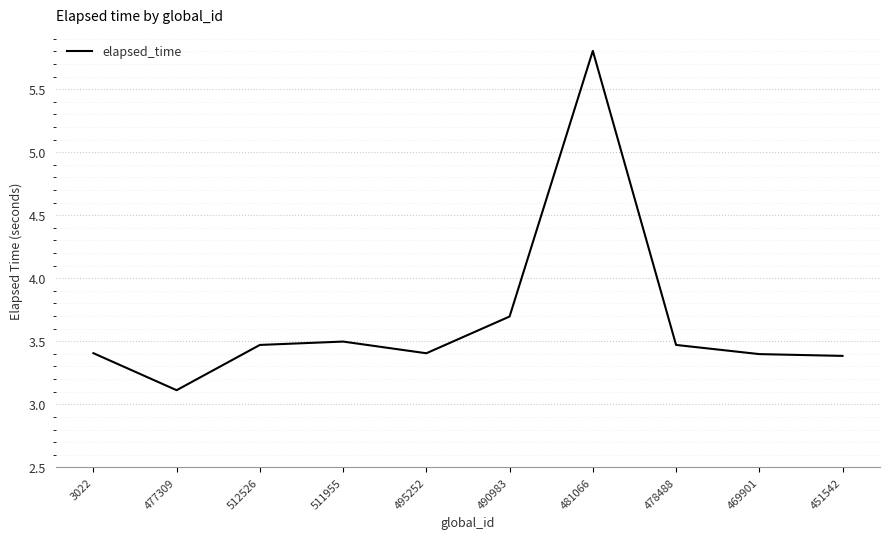

What is the change in value from 3022 to 490983?

+0.3